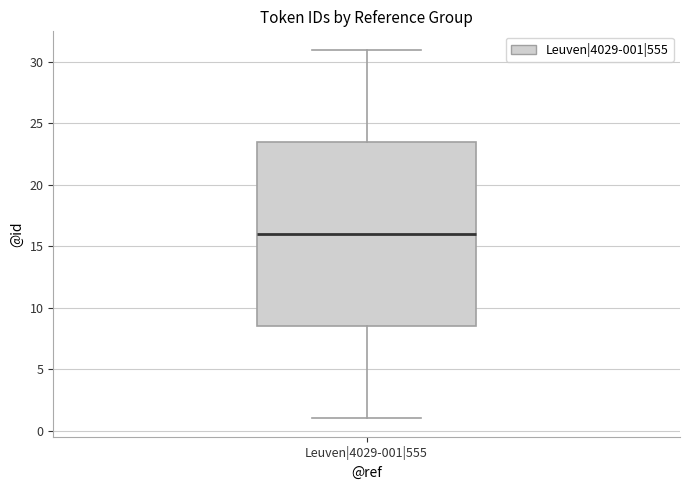

Where does the upper whisker of the box for Leuven|4029-001|555 end on the y-axis? The values are not printed on the chart, so give them approximately, as read against the axis.

31.0